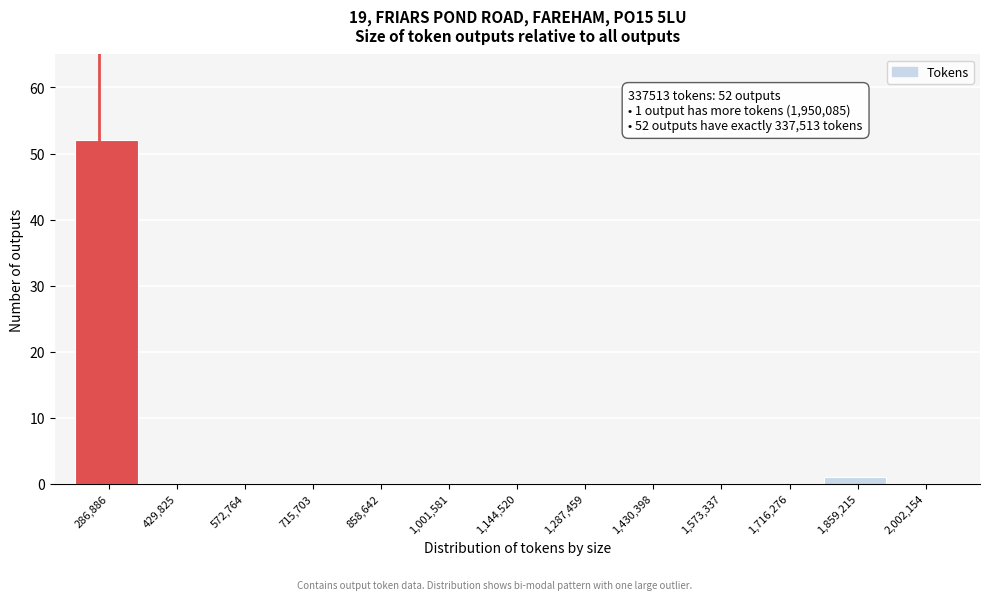

Reading right to left, transcribe all the data shown in this chart.

2,002,154=0	1,859,215=1	1,716,276=0	1,573,337=0	1,430,398=0	1,287,459=0	1,144,520=0	1,001,581=0	858,642=0	715,703=0	572,764=0	429,825=0	286,886=52